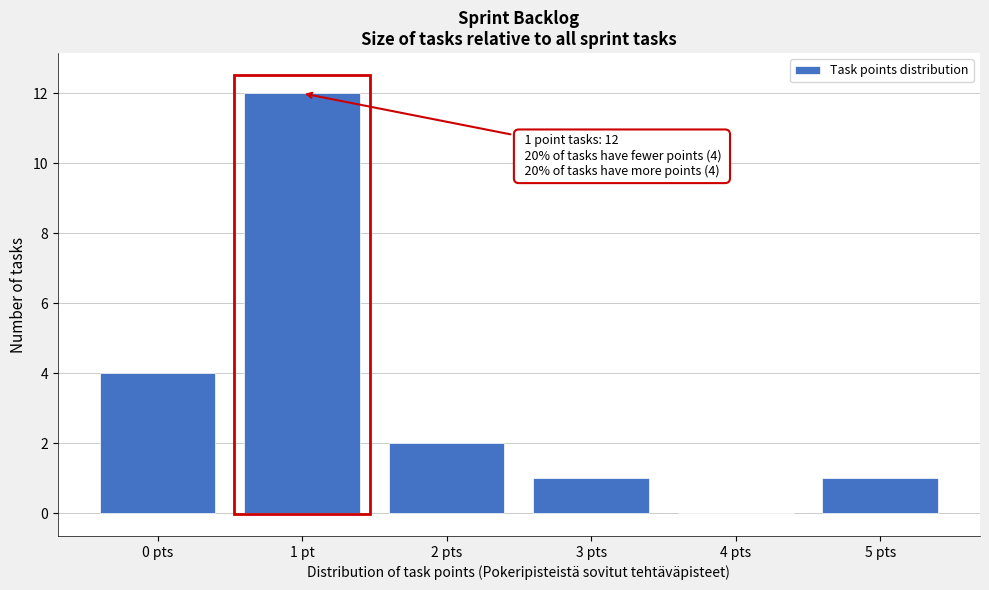

Reading left to right, what are all the values shown in this chart?

0 pts=4	1 pt=12	2 pts=2	3 pts=1	4 pts=0	5 pts=1